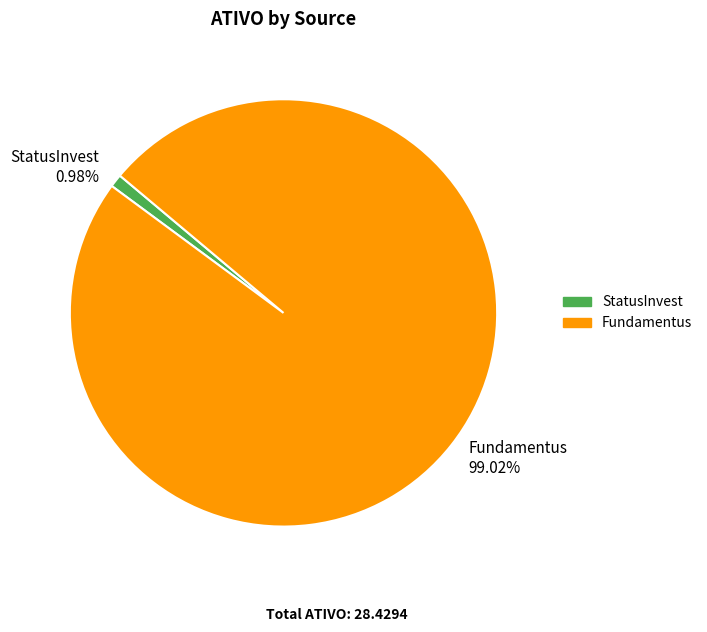

What percentage is the StatusInvest slice, to the nearest percent?

1%